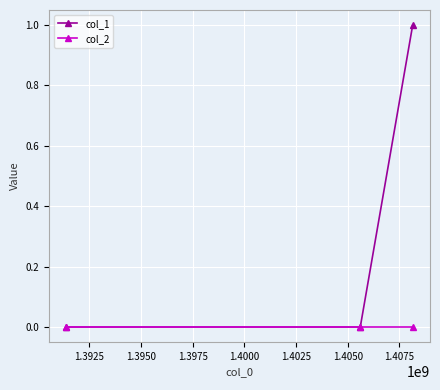

How many series are shown in this chart?

2